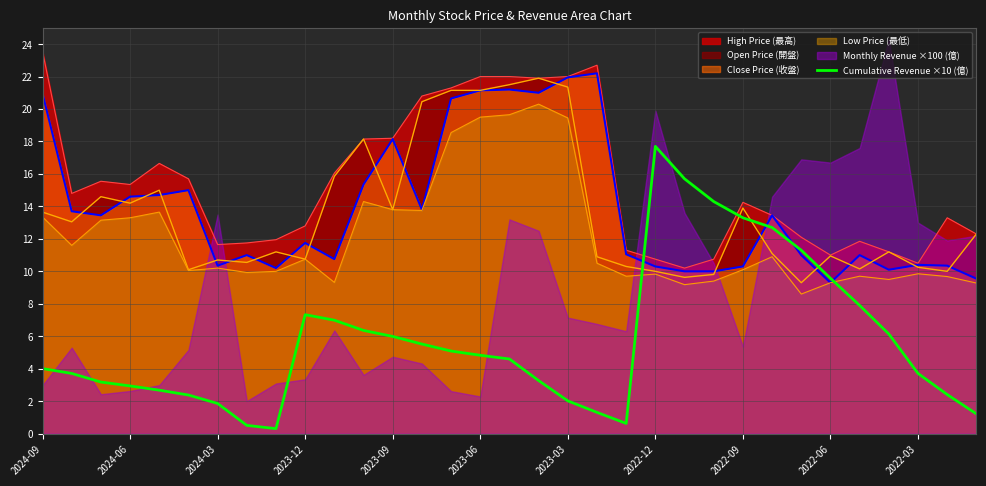

What is the value of the 19th point from the left?

2.0